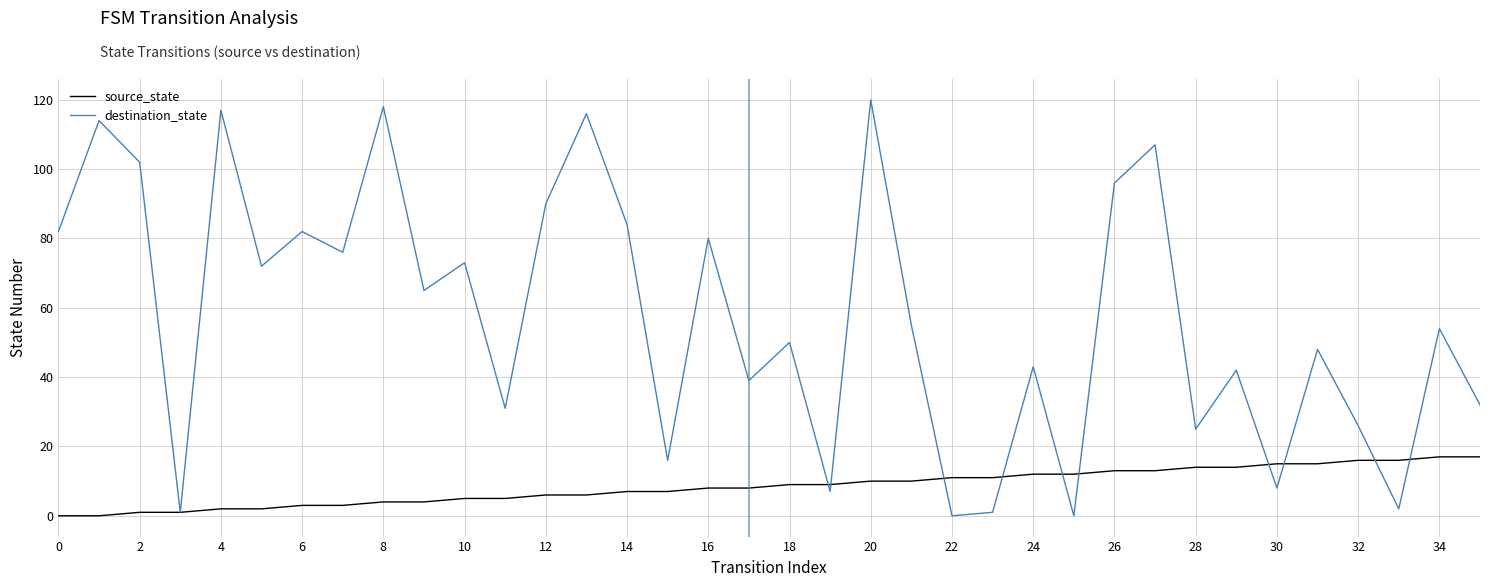

Which series has the widest spread of values?

destination_state